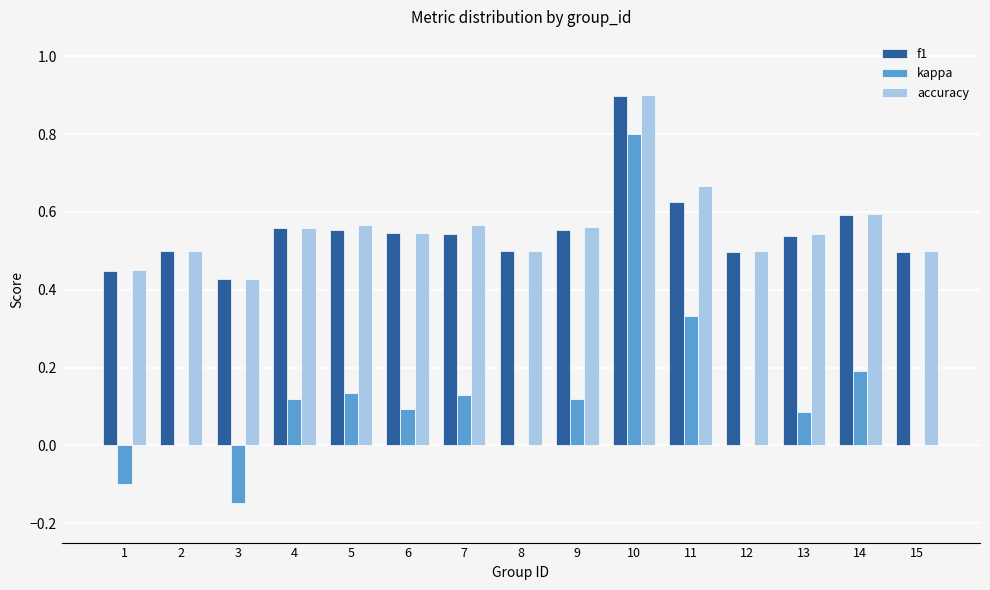

True or false: f1 has a value of 0.1 at 7.

False